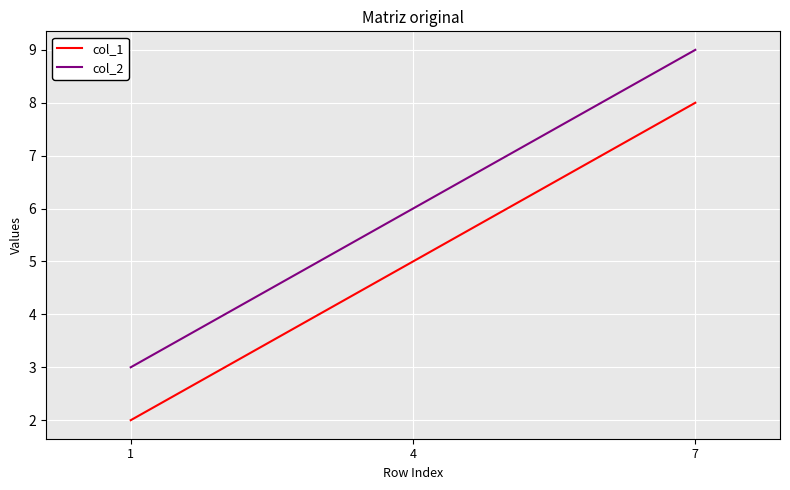

Reading left to right, list all the values displayed in this chart.

col_1: 1=2	4=5	7=8
col_2: 1=3	4=6	7=9